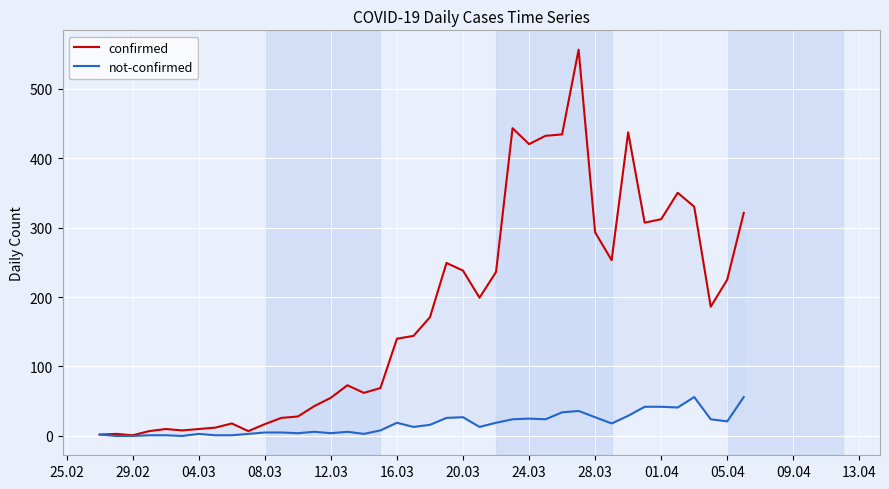

True or false: confirmed and not-confirmed intersect in this chart.

False